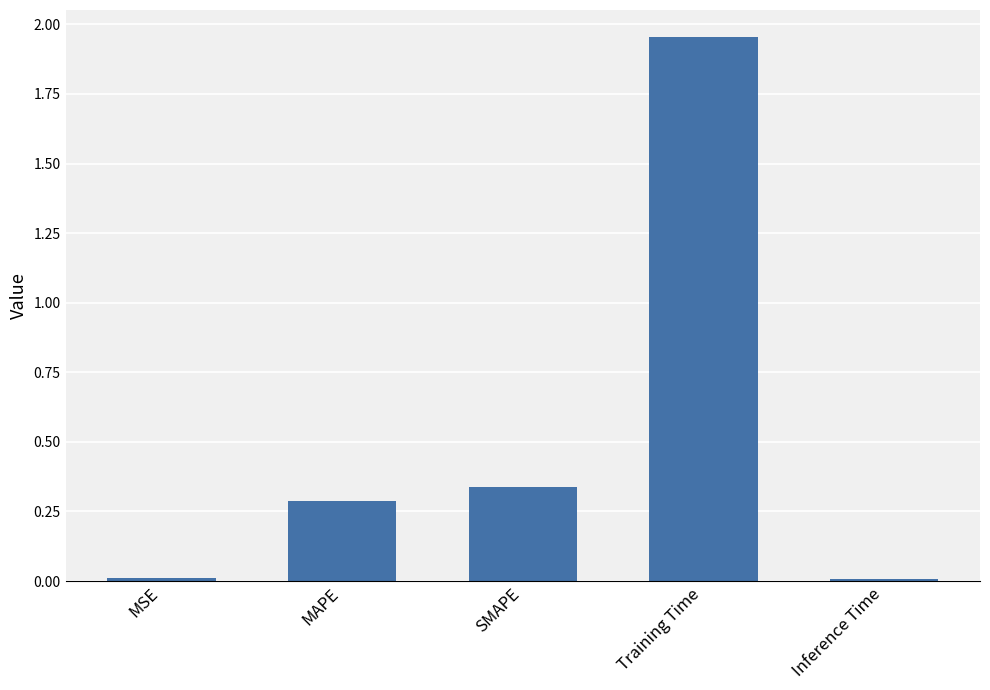

Between SMAPE and MAPE, which is larger?

SMAPE